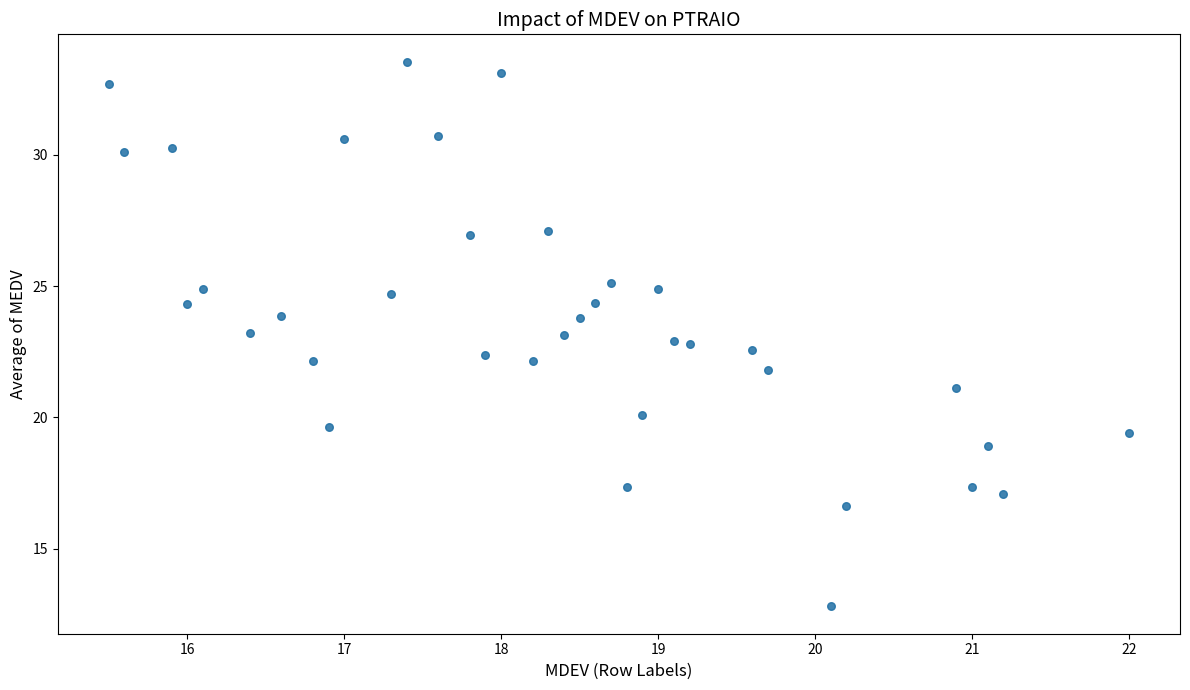

What is the range of Y values (max minus min)?

20.7